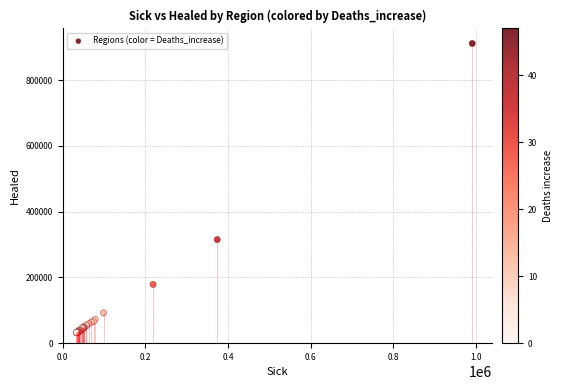

What Y value in the scatter plot is closest to 471234?

314903